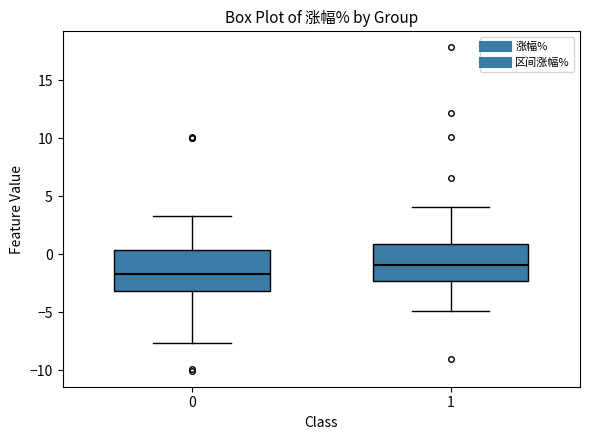

Reading left to right, read every box against the y-axis: the position of its median line, the range the box covers, and the ends of its whiskers. The values are not printed on the chart, so give them approximately, as read against the axis.

0: median -1.5, box -3.0 to 0.5, whiskers -7.5 to 3.5
1: median -1.0, box -2.5 to 1.0, whiskers -5.0 to 4.0